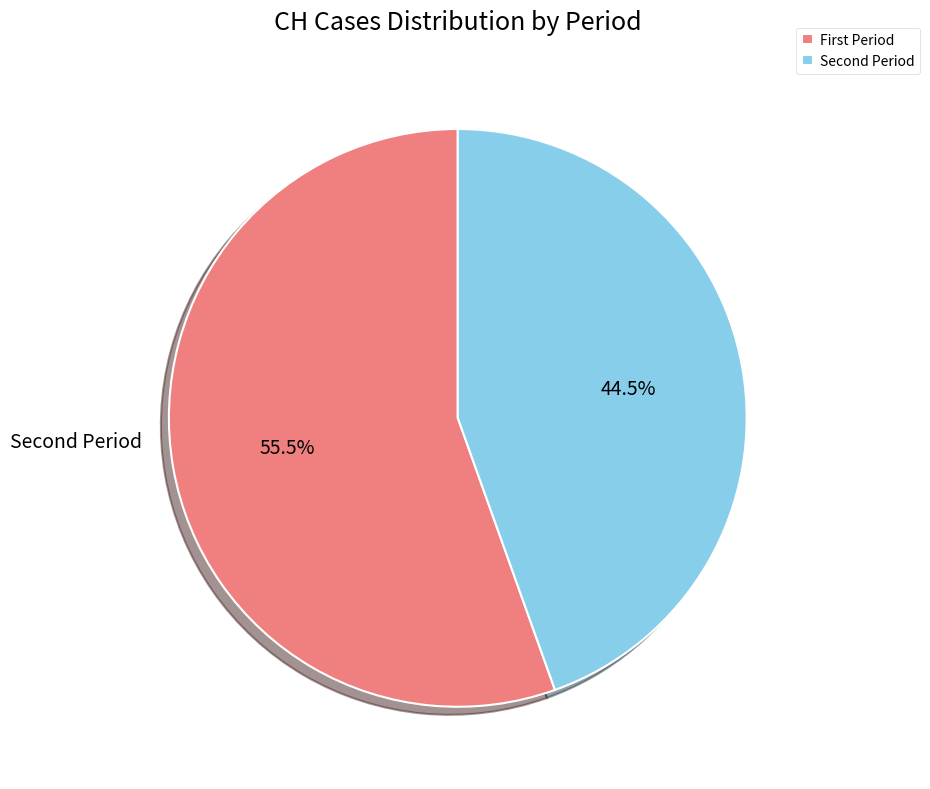

Count the number of slices in the pie.

2